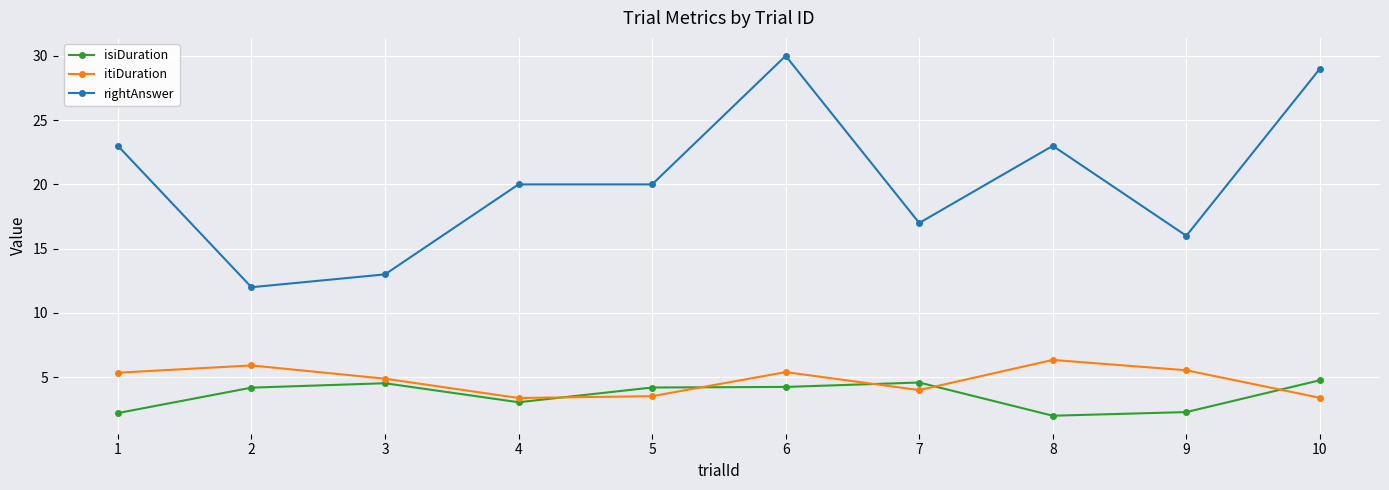

What is the value of the itiDuration point at the 9th from the left?

5.5